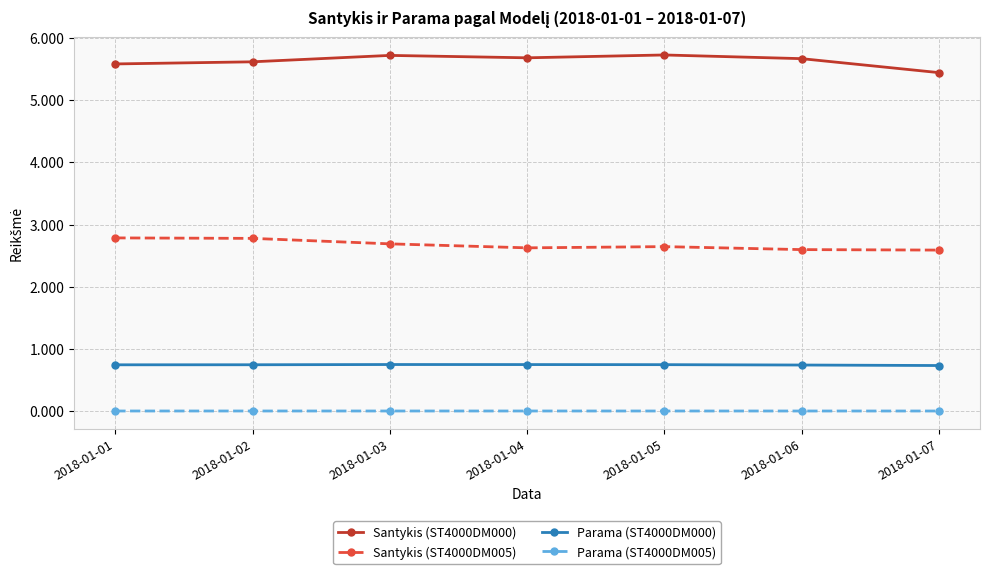

True or false: Santykis (ST4000DM000) and Santykis (ST4000DM005) cross at least once.

False